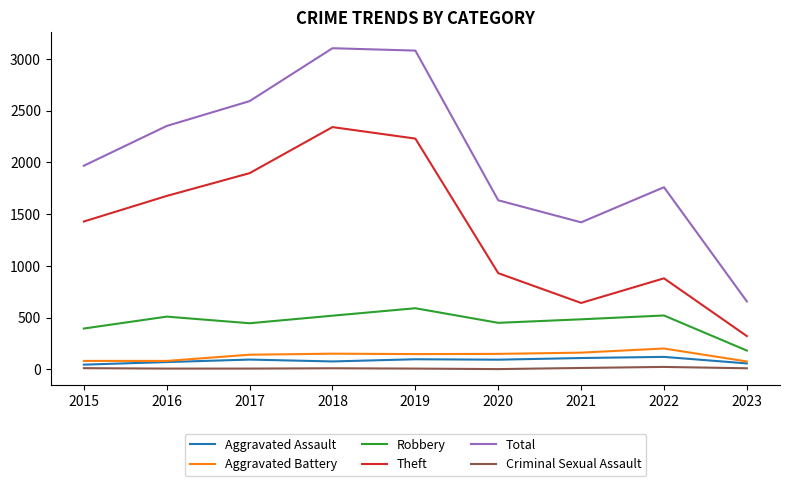

The value of Criminal Sexual Assault at 2021 is 14. True or false?

True